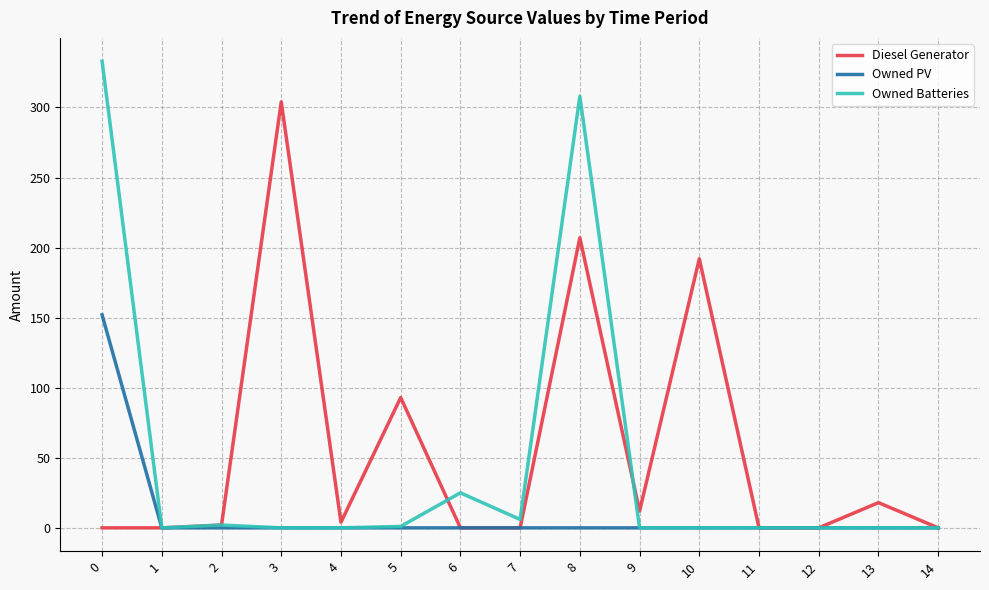

What is the greatest value displayed?

333